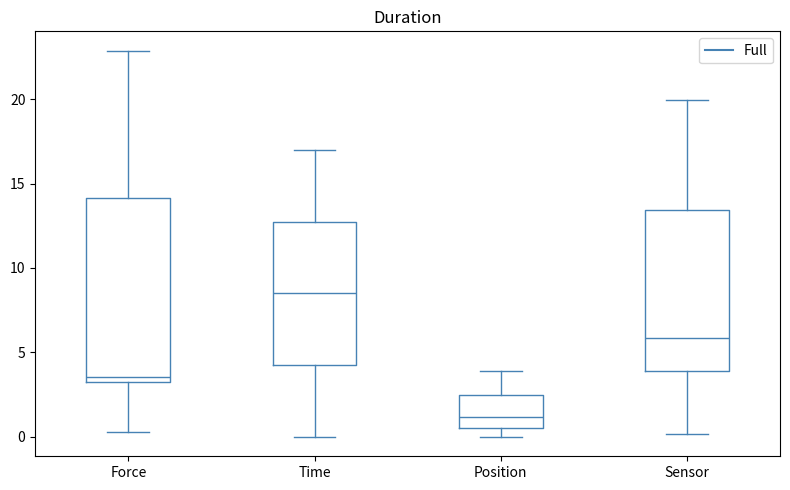

Which box has the highest median line?

Time